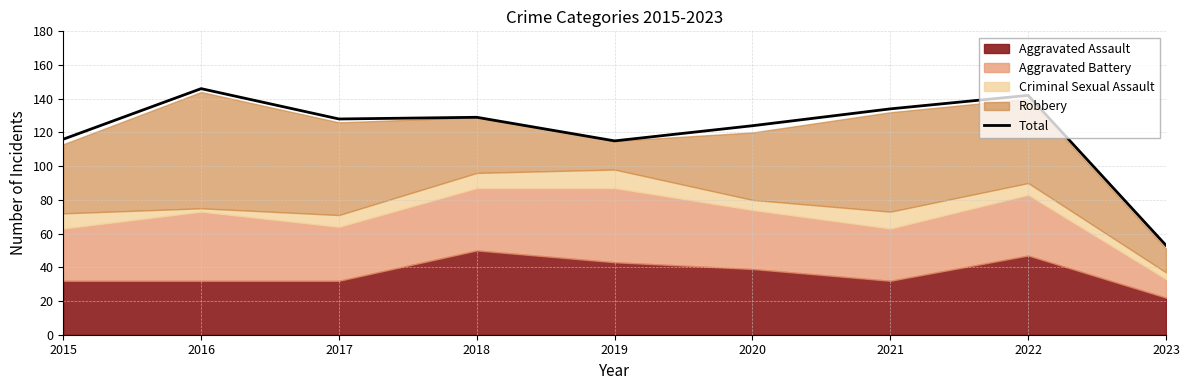

Is it true that the value at 2019 is 115?

True